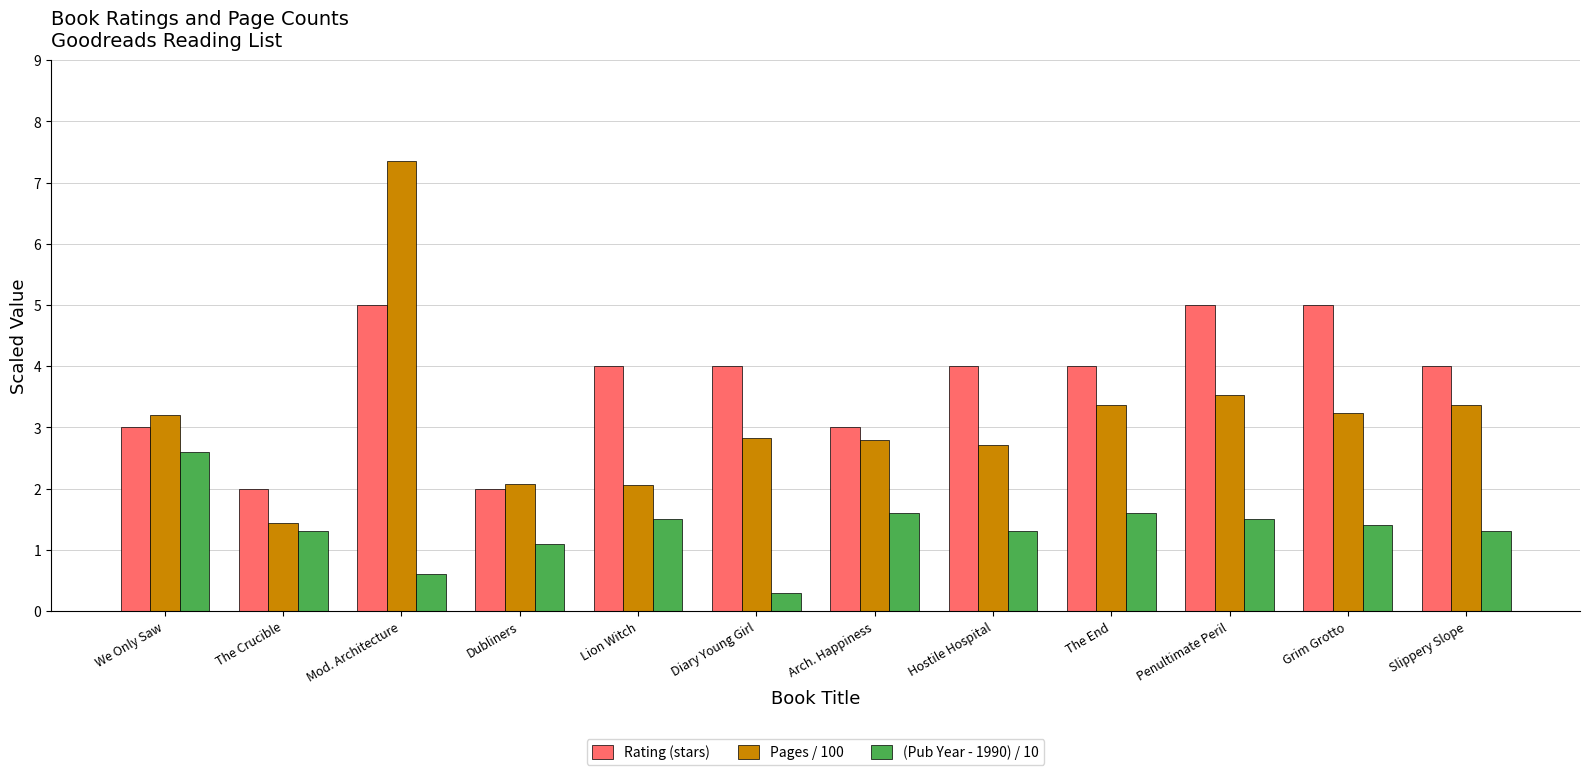

Between We Only Saw and Hostile Hospital, which series saw the biggest shift?

(Pub Year - 1990) / 10